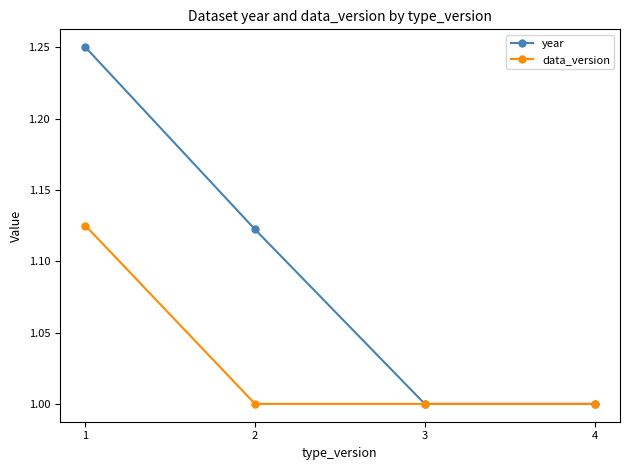

How many distinct data groups are displayed?

2